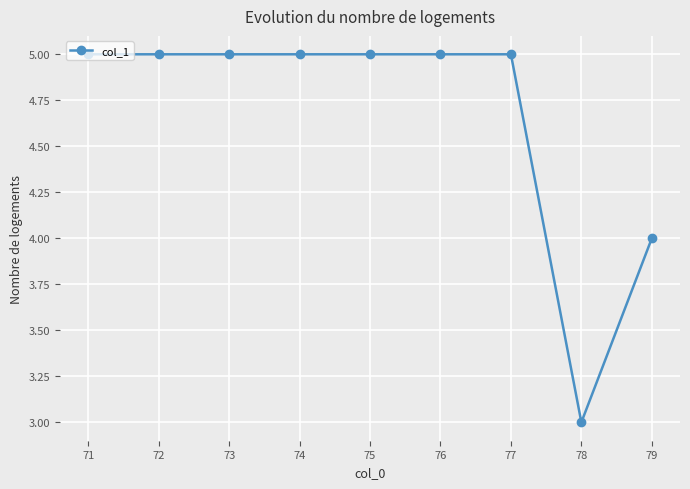

Count the number of data series in this chart.

1